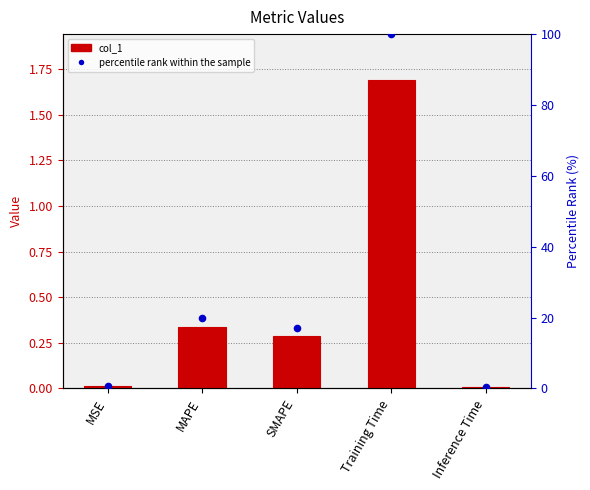

Which series contains the lowest Y value?

col_1